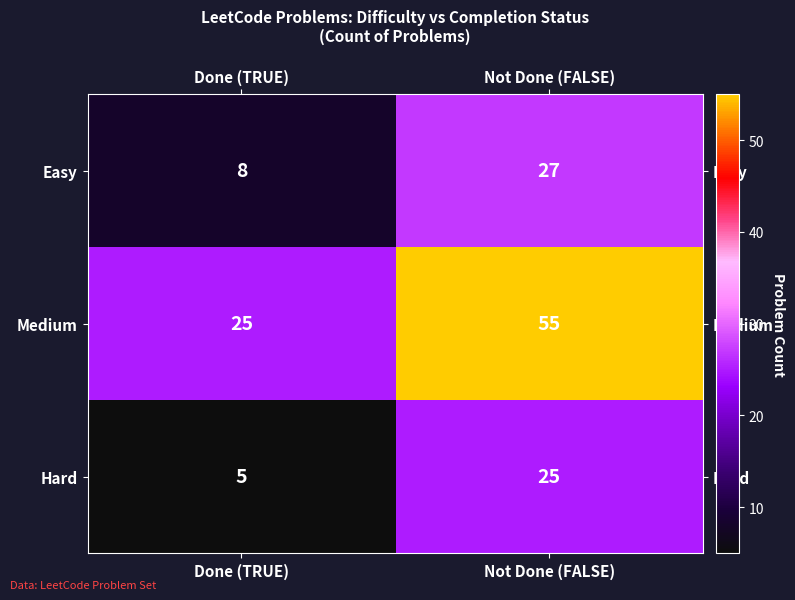

Which label corresponds to the largest value in the chart?

Not Done (FALSE)